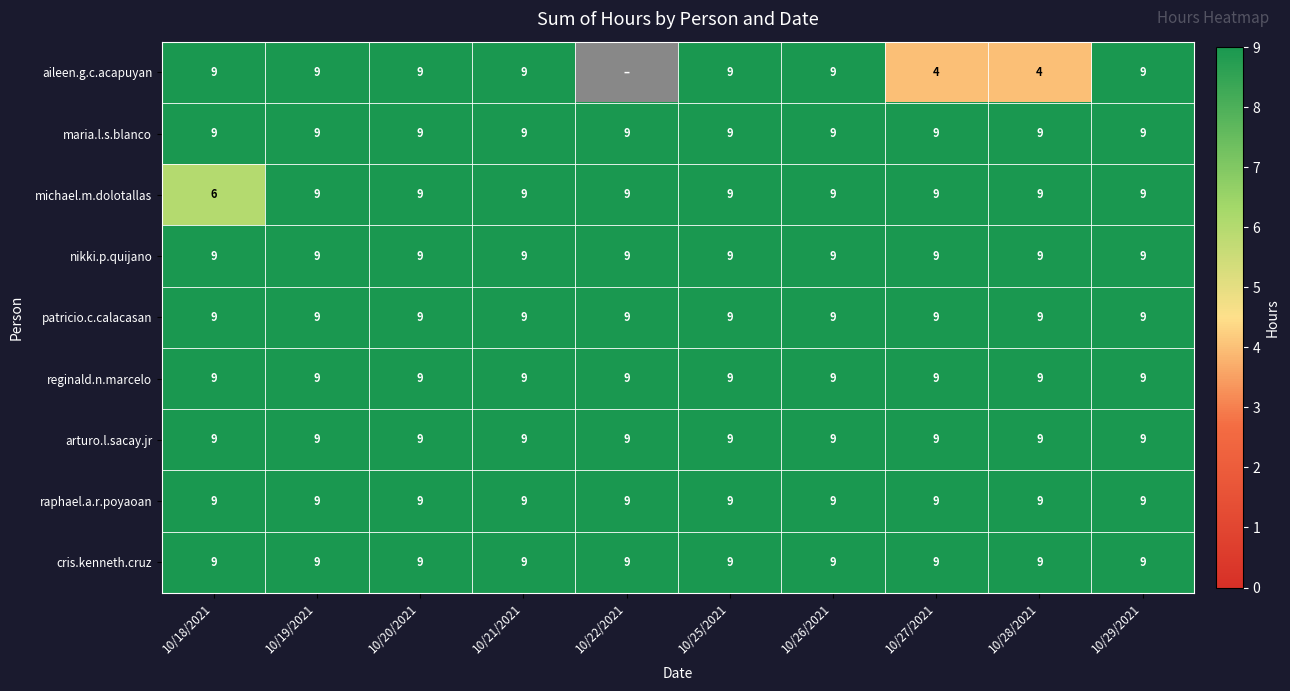

Read the maria.l.s.blanco value at 10/25/2021.

9